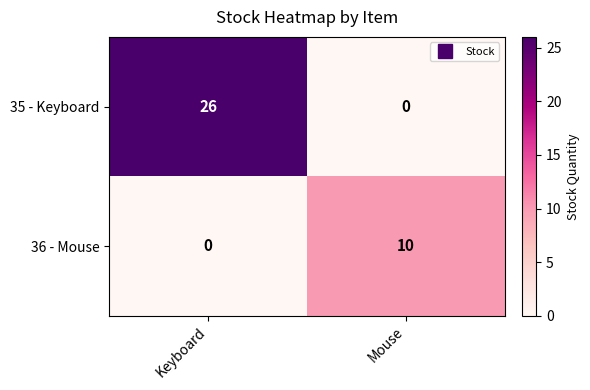

Reading left to right, transcribe all the data shown in this chart.

35 - Keyboard: Keyboard=26	Mouse=0
36 - Mouse: Keyboard=0	Mouse=10